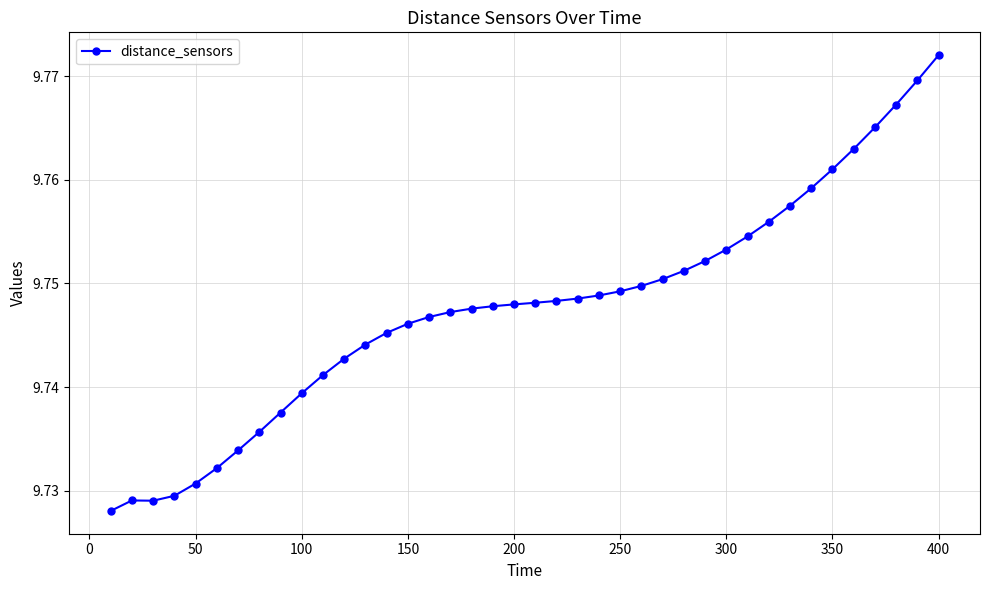

True or false: the data has more than 0 interior local peaks.

True